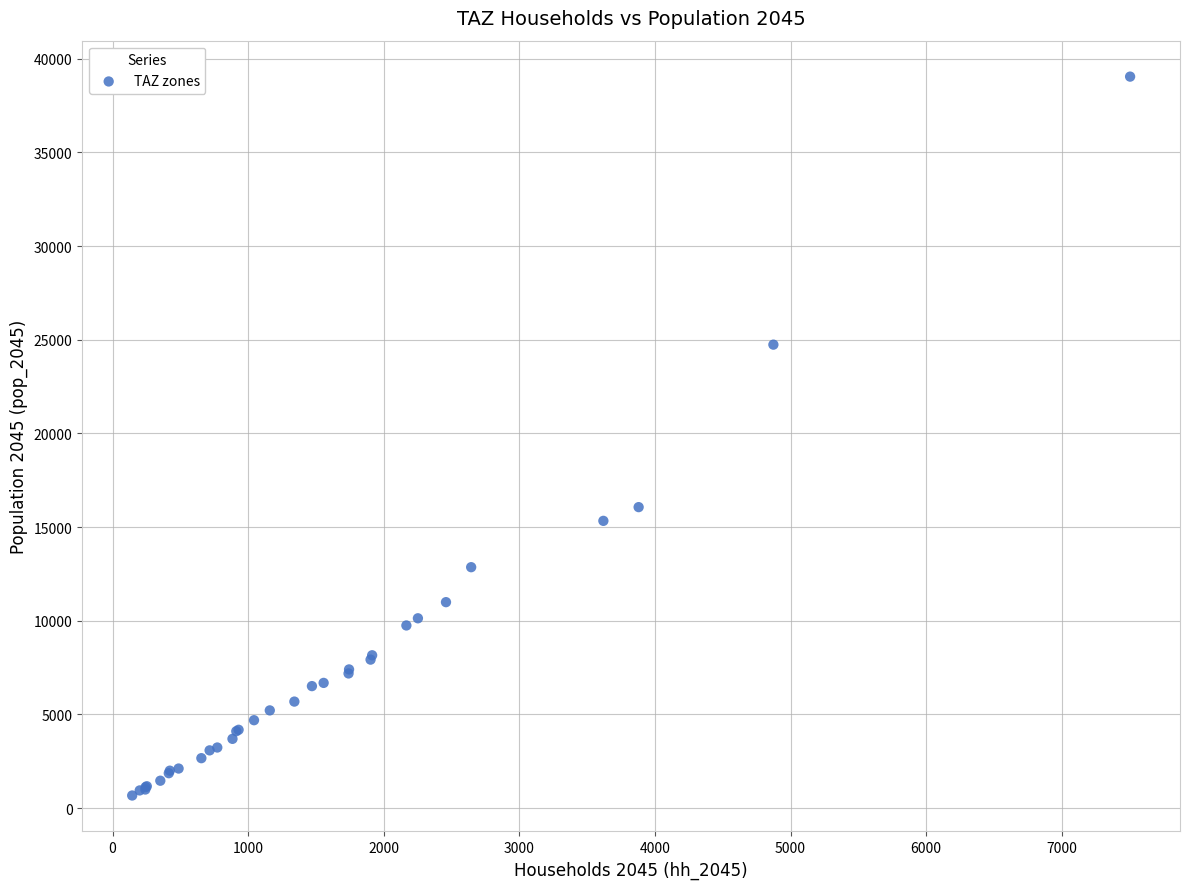

What Y value in the scatter plot is closest to 19858?

16066.2